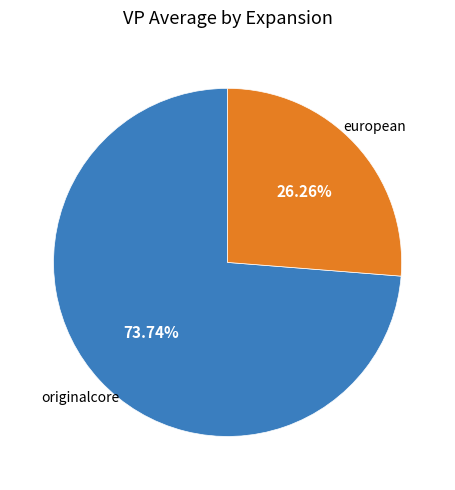

Is there a majority slice in this chart?

Yes